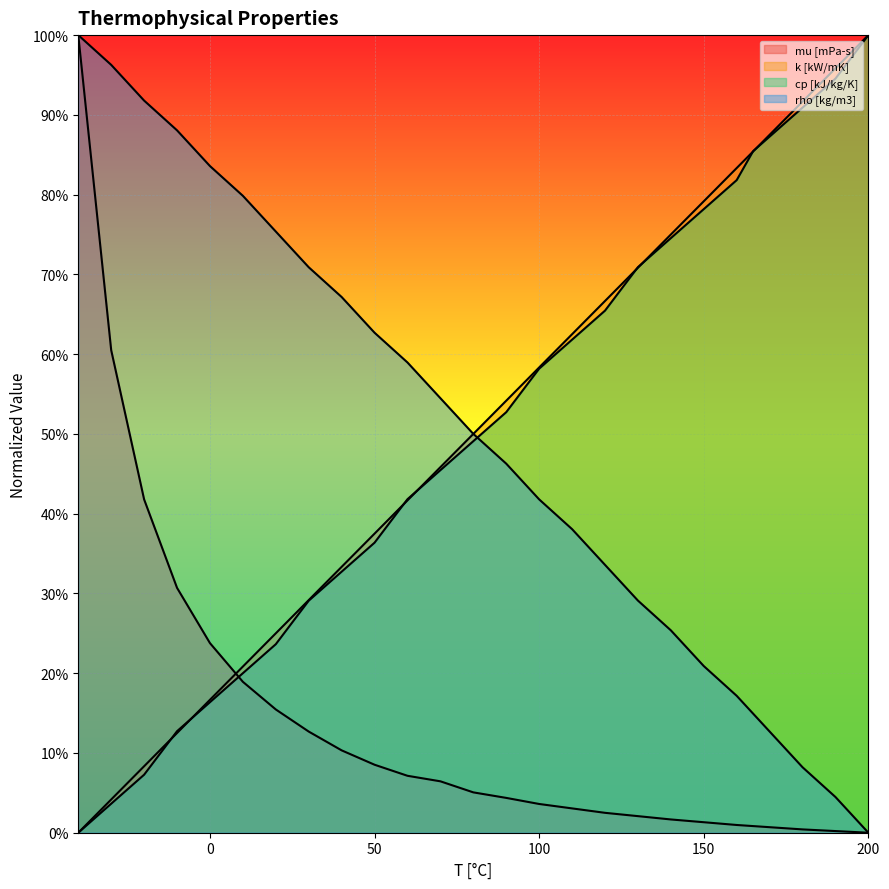

What is the value of the mu [mPa-s] point at the 15th from the left?

3.6